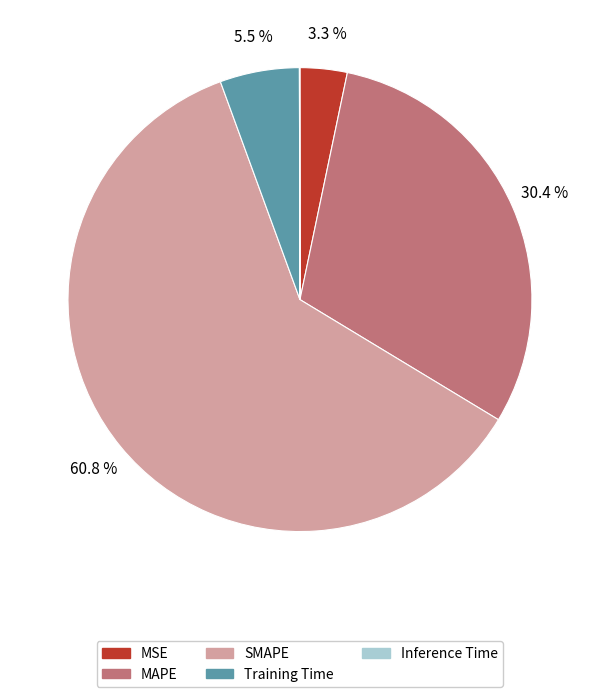

What percentage is NOT represented by MSE?

96.7%